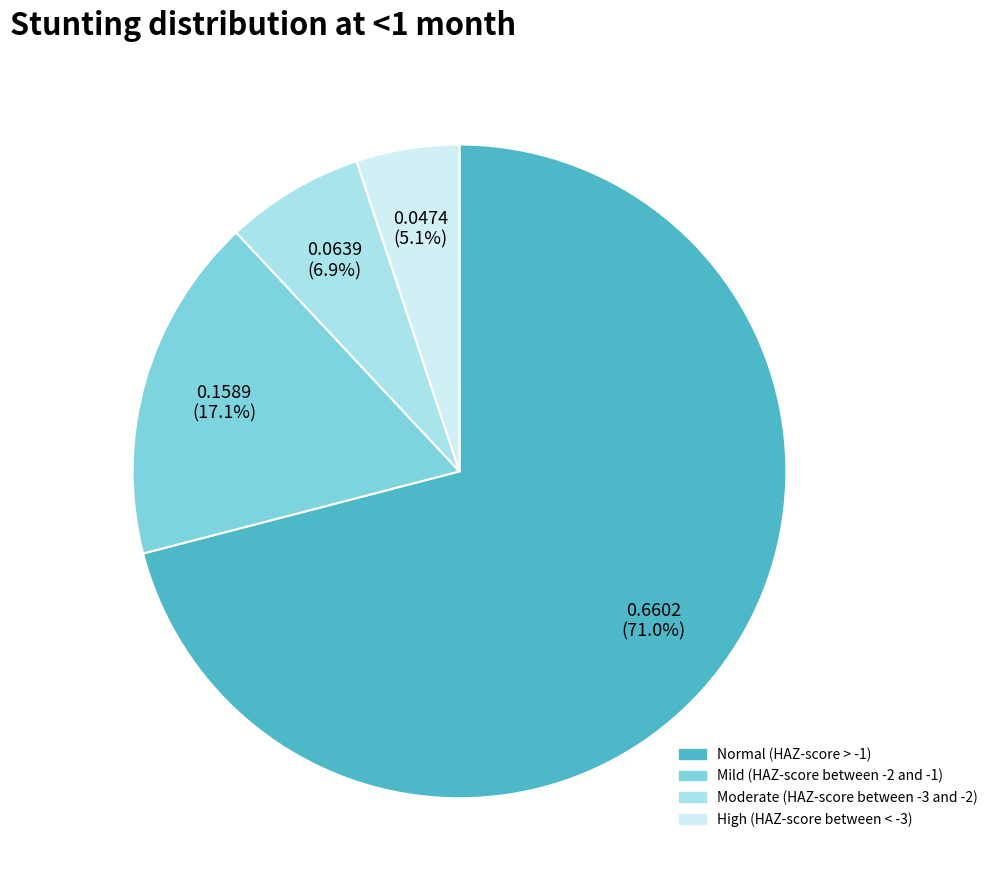

Which has a higher value, High (HAZ-score between < -3) or Mild (HAZ-score between -2 and -1)?

Mild (HAZ-score between -2 and -1)